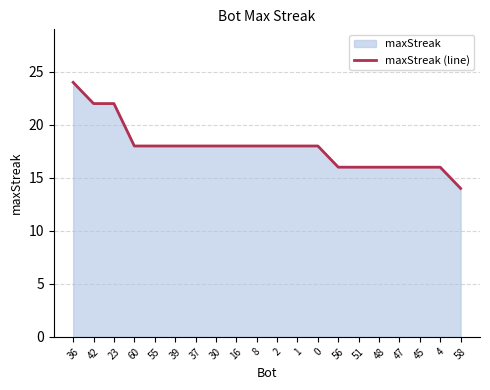

What is the ratio of the value at 4 to the value at 36?

0.7